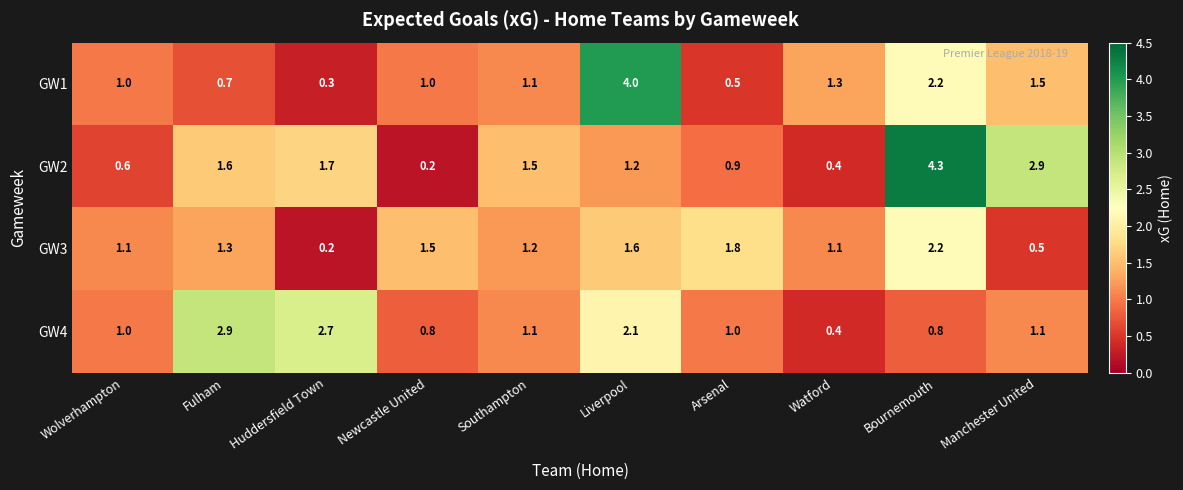

The GW3 series shows 1.8 at Wolverhampton. True or false?

False